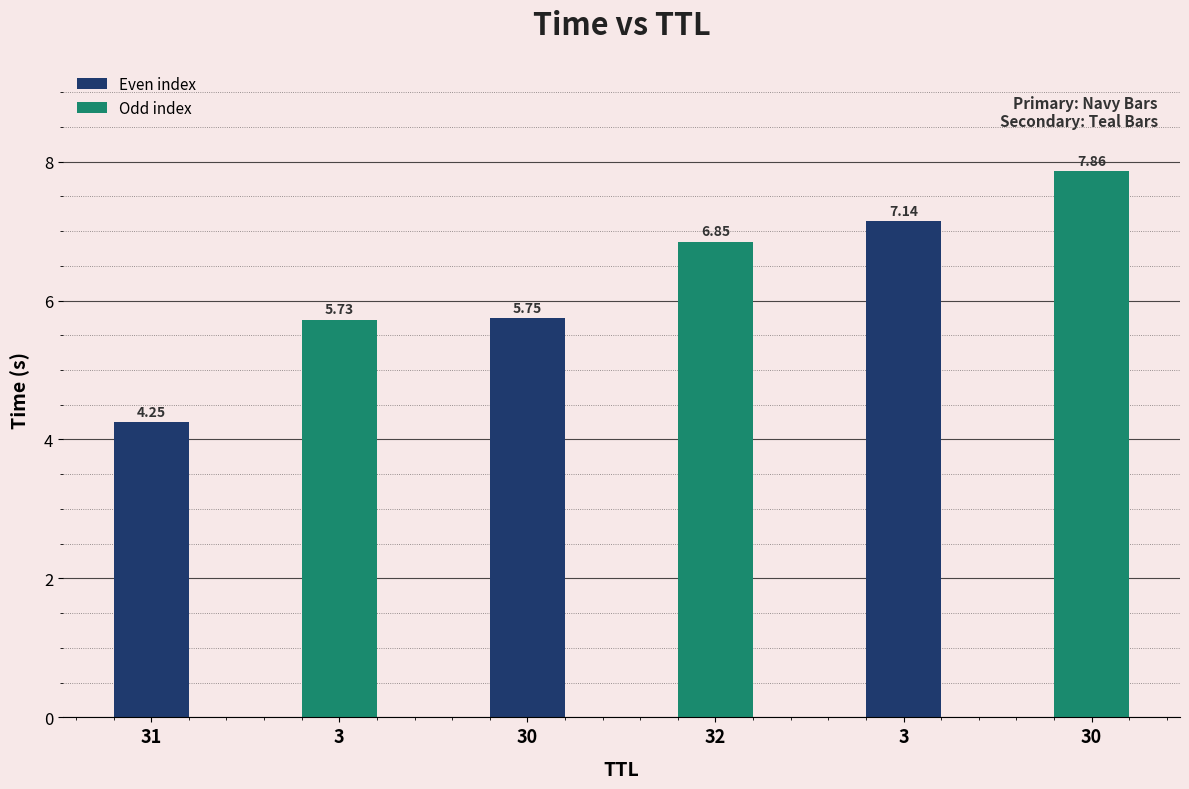

How many values exceed 6?

3